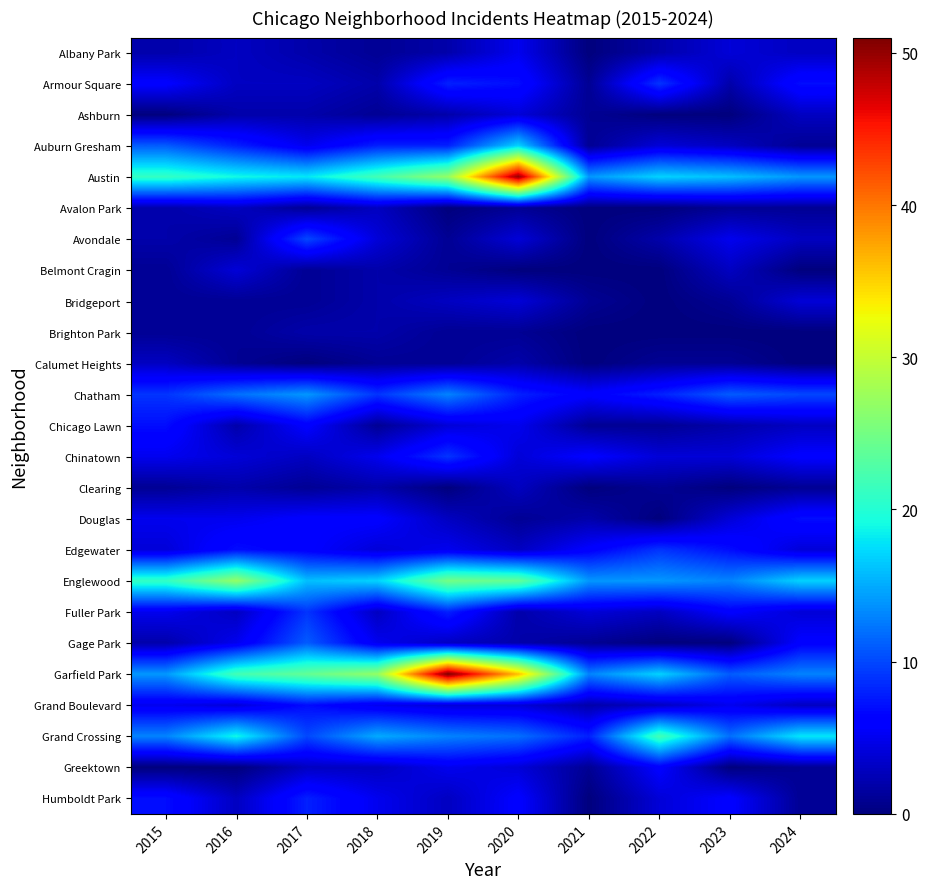

Which label corresponds to the largest value in the chart?

2019